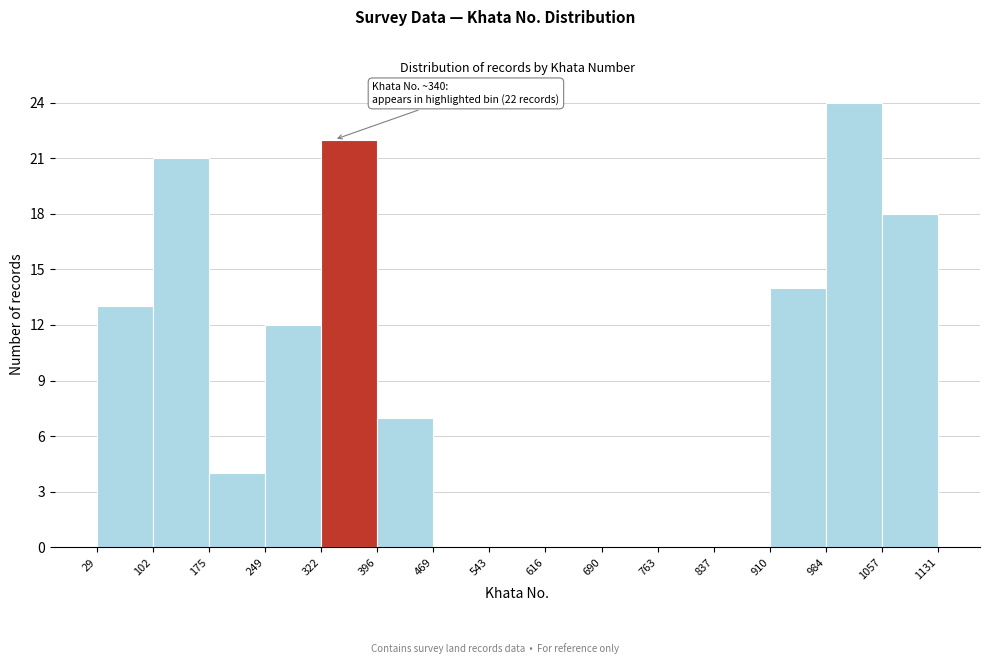

Which range on the x-axis has the tallest bar?

984 to 1057